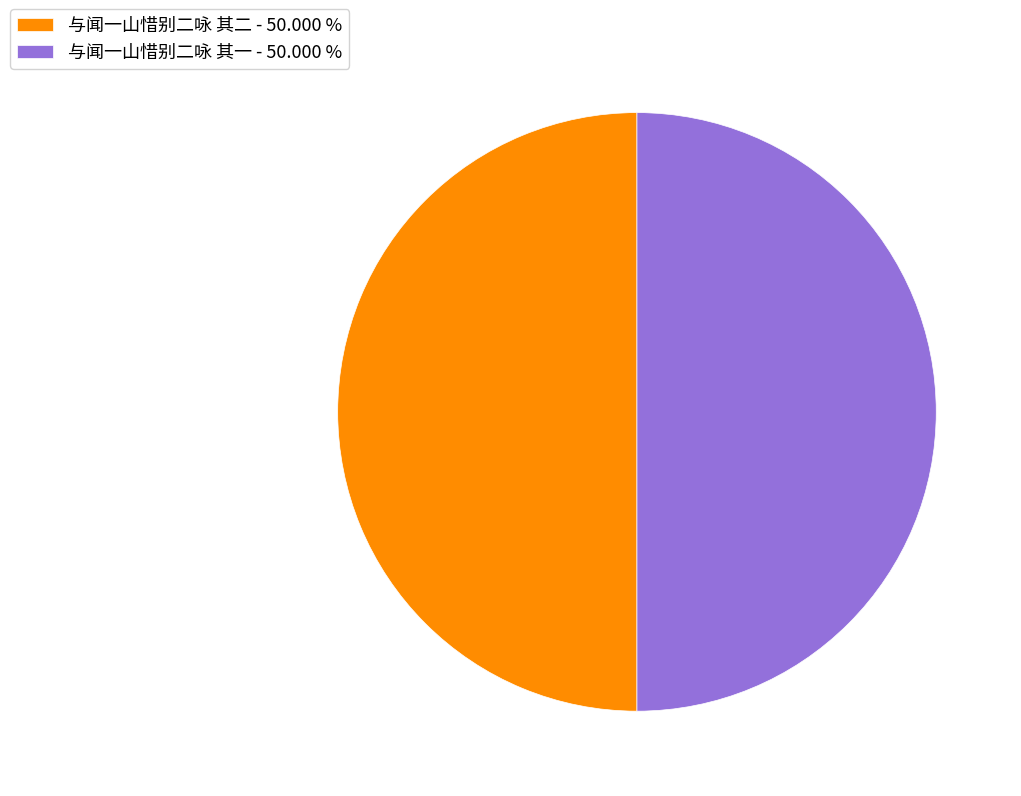

How many slices are in this pie chart?

2